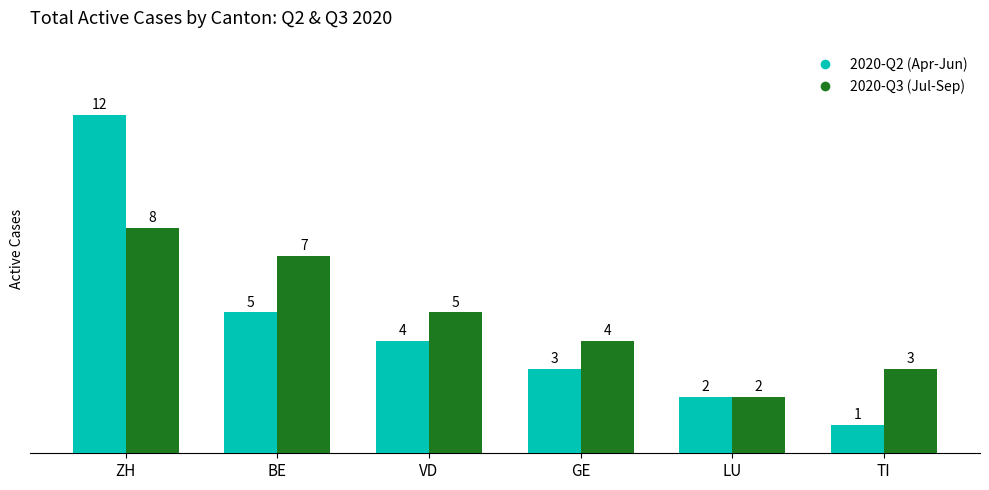

Which label corresponds to the smallest value in the chart?

TI